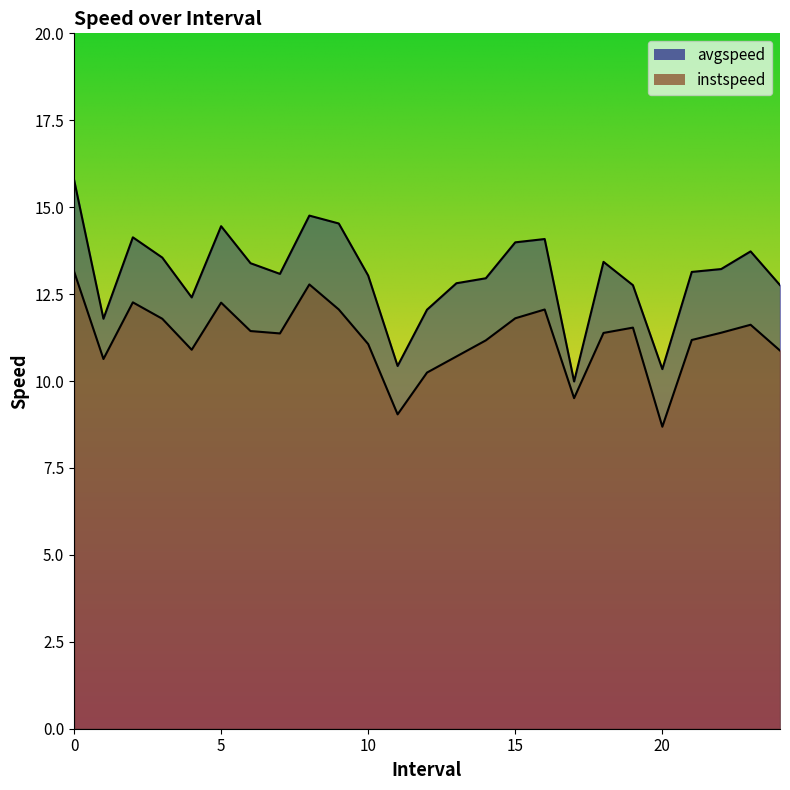

Which series has the largest range (max minus min)?

avgspeed